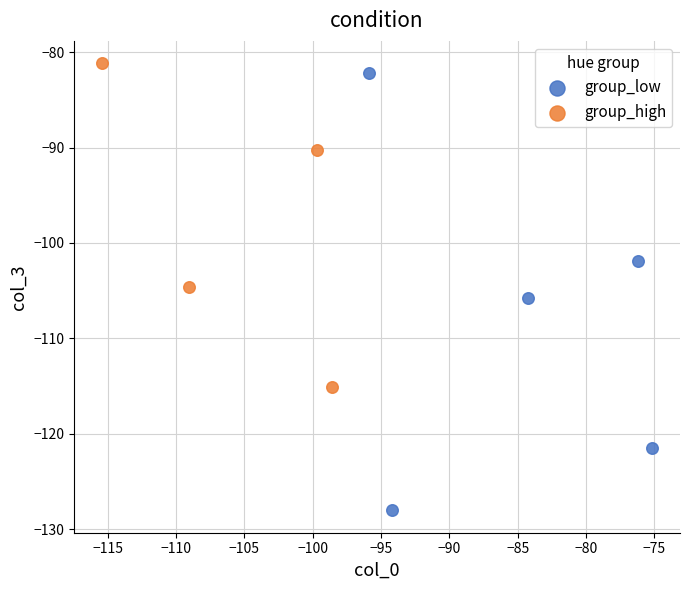

Which series contains the lowest Y value?

group_low